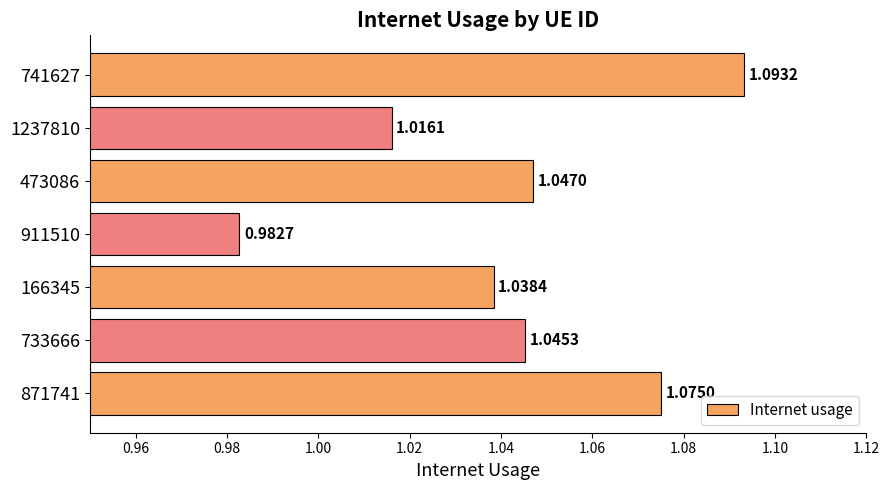

List the labels in order of value, smallest first.

911510, 1237810, 166345, 733666, 473086, 871741, 741627